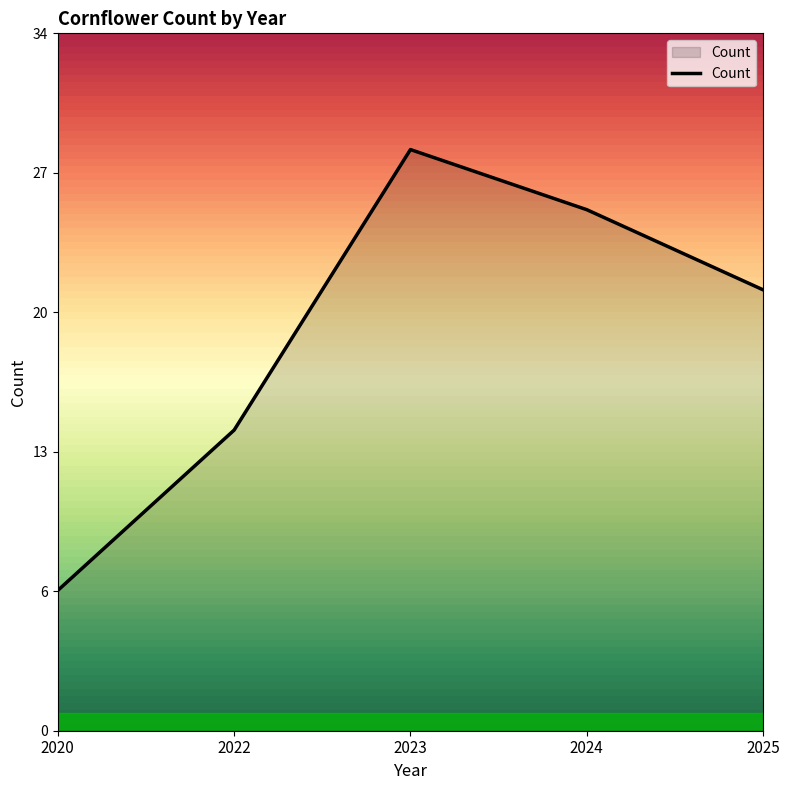

Does the chart display data point markers on the line(s)?

No